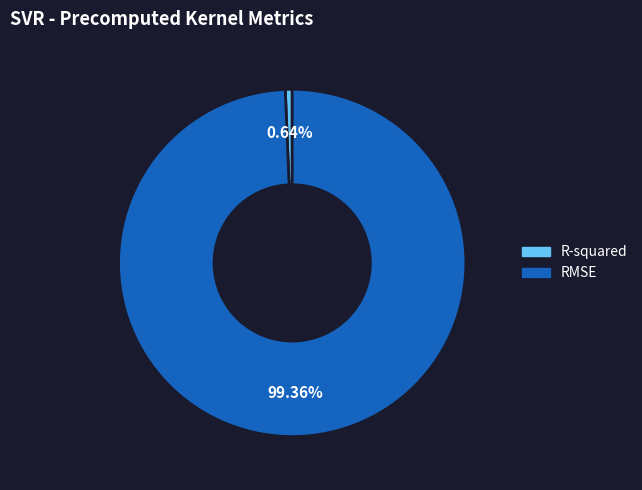

How many slices are in this pie chart?

2